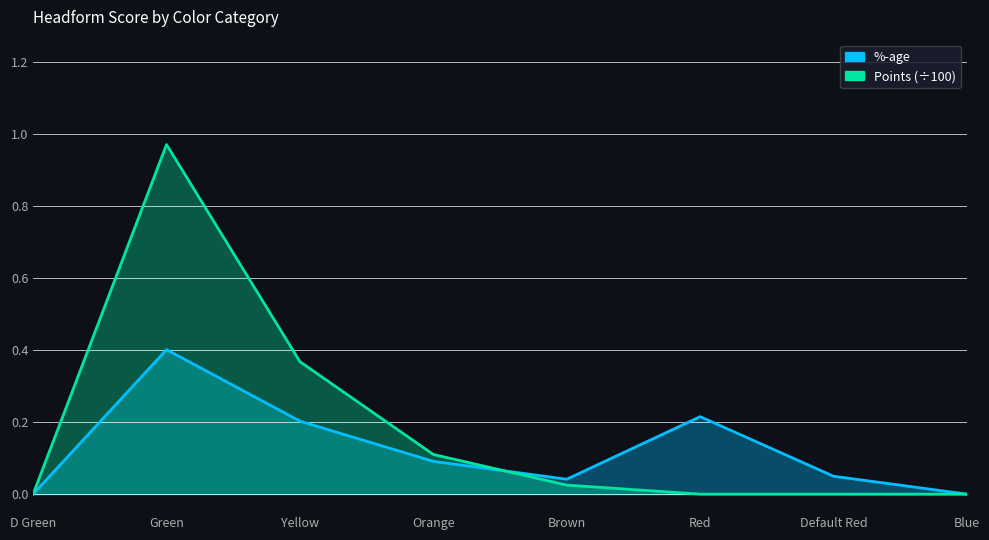

Is it true that %-age equals 0.0 at D Green?

True